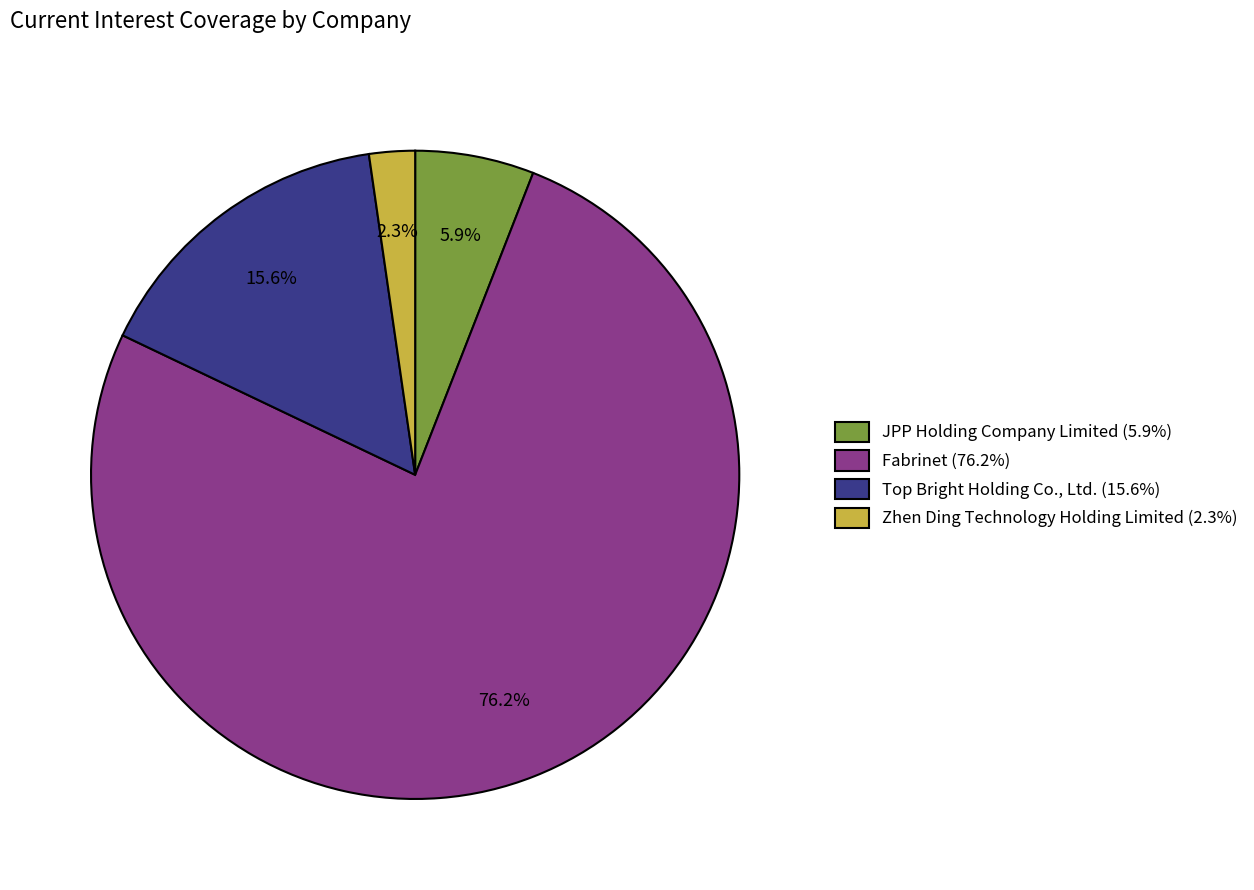

How many slices are in this pie chart?

4